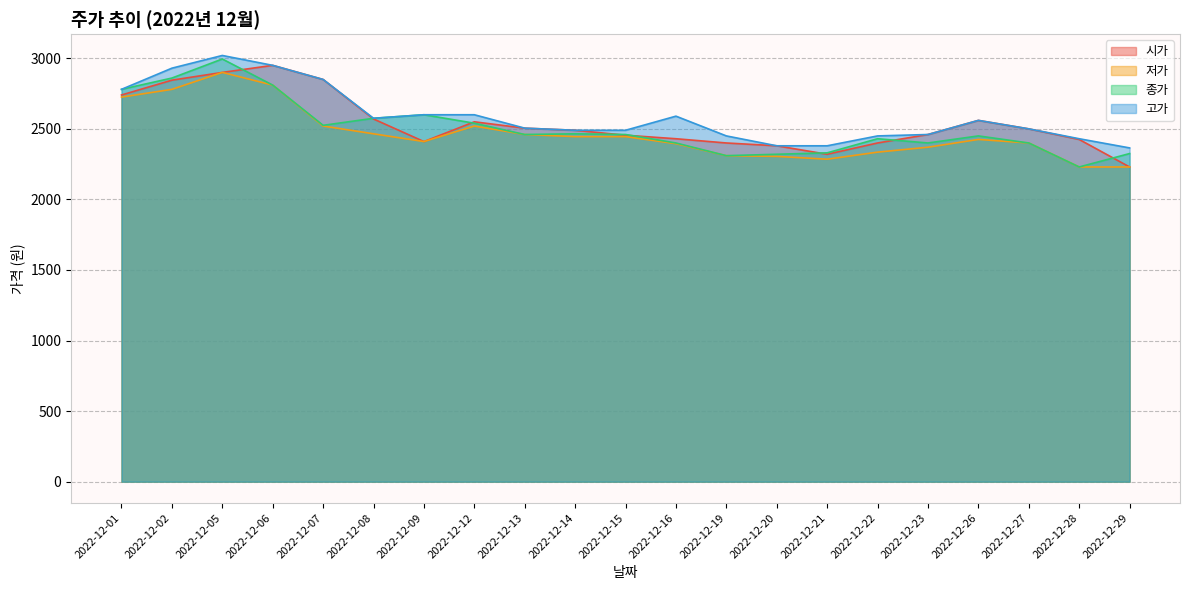

What value does the 저가 series have at 2022-12-27?

2400